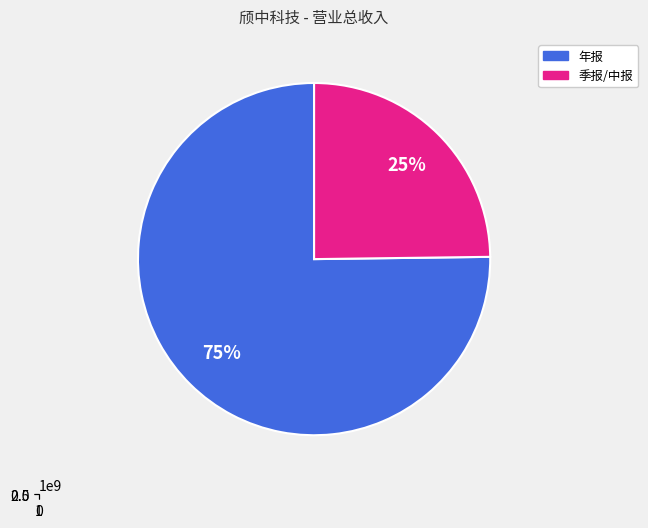

True or false: 2023一季报 accounts for 1% of the total.

False